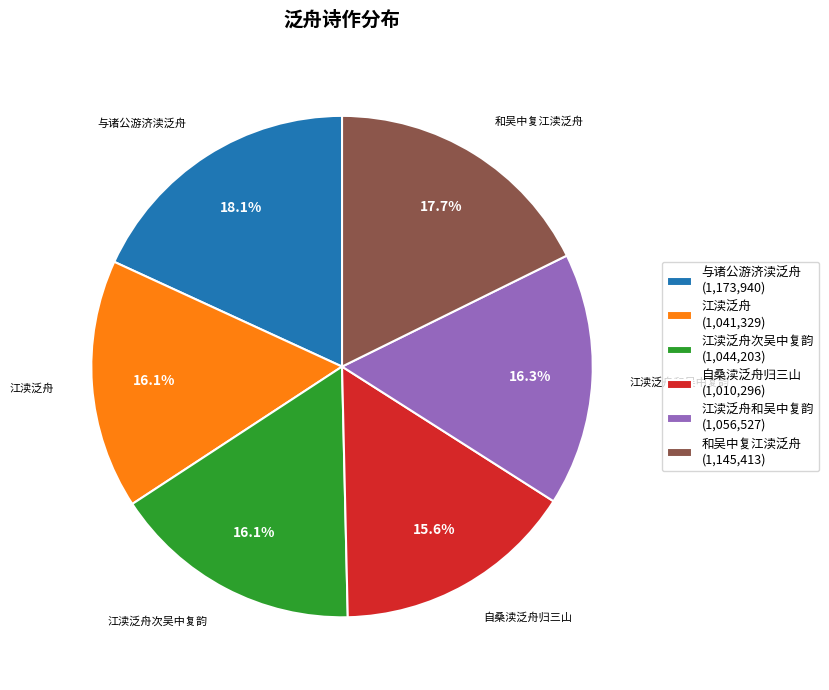

Do 和吴中复江渎泛舟 (1,145,413) and 与诸公游济渎泛舟 (1,173,940) together represent more than half of the pie?

No